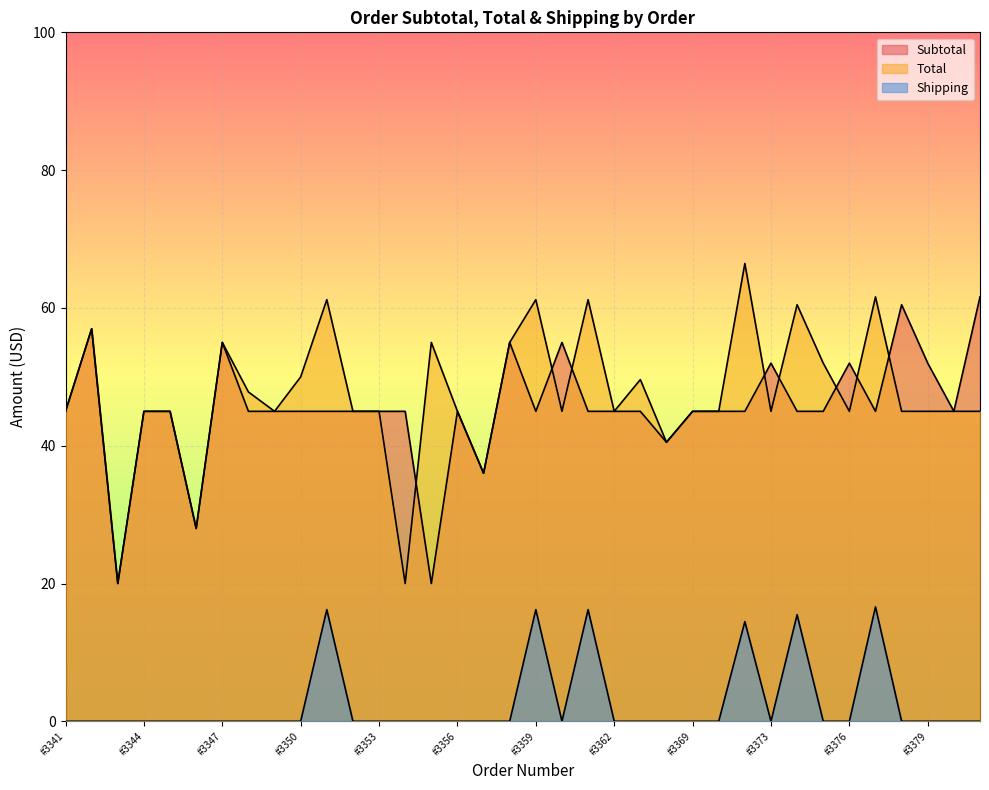

Reading left to right, list all the values displayed in this chart.

Subtotal: #3341=45.0	#3342=57.0	#3343=20.0	#3344=45.0	#3345=45.0	#3346=28.0	#3347=55.0	#3348=45.0	#3349=45.0	#3350=45.0	#3351=45.0	#3352=45.0	#3353=45.0	#3354=45.0	#3355=20.0	#3356=45.0	#3357=36.0	#3358=55.0	#3359=45.0	#3360=55.0	#3361=45.0	#3362=45.0	#3363=45.0	#3368=40.5	#3369=45.0	#3370=45.0	#3372=45.0	#3373=52.0	#3374=45.0	#3375=45.0	#3376=52.0	#3377=45.0	#3378=60.5	#3379=52.0	#3380=45.0	#3381=61.6
Total: #3341=45.0	#3342=57.0	#3343=20.0	#3344=45.0	#3345=45.0	#3346=28.0	#3347=55.0	#3348=47.8	#3349=45.0	#3350=50.0	#3351=61.2	#3352=45.0	#3353=45.0	#3354=20.0	#3355=55.0	#3356=45.0	#3357=36.0	#3358=55.0	#3359=61.2	#3360=45.0	#3361=61.2	#3362=45.0	#3363=49.6	#3368=40.5	#3369=45.0	#3370=45.0	#3372=66.5	#3373=45.0	#3374=60.5	#3375=52.0	#3376=45.0	#3377=61.6	#3378=45.0	#3379=45.0	#3380=45.0	#3381=45.0
Shipping: #3341=0.0	#3342=0.0	#3343=0.0	#3344=0.0	#3345=0.0	#3346=0.0	#3347=0.0	#3348=0.0	#3349=0.0	#3350=0.0	#3351=16.2	#3352=0.0	#3353=0.0	#3354=0.0	#3355=0.0	#3356=0.0	#3357=0.0	#3358=0.0	#3359=16.2	#3360=0.0	#3361=16.2	#3362=0.0	#3363=0.0	#3368=0.0	#3369=0.0	#3370=0.0	#3372=14.5	#3373=0.0	#3374=15.5	#3375=0.0	#3376=0.0	#3377=16.6	#3378=0.0	#3379=0.0	#3380=0.0	#3381=0.0